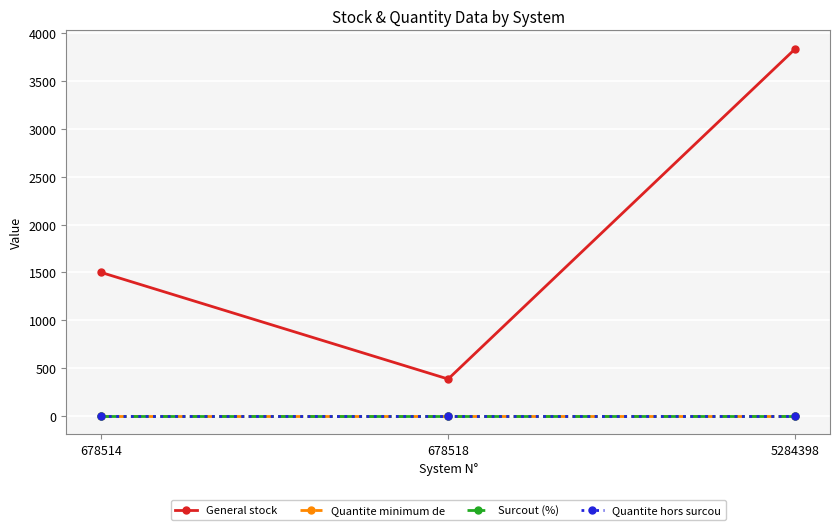

True or false: General stock has a value of 3840 at 5284398.

True